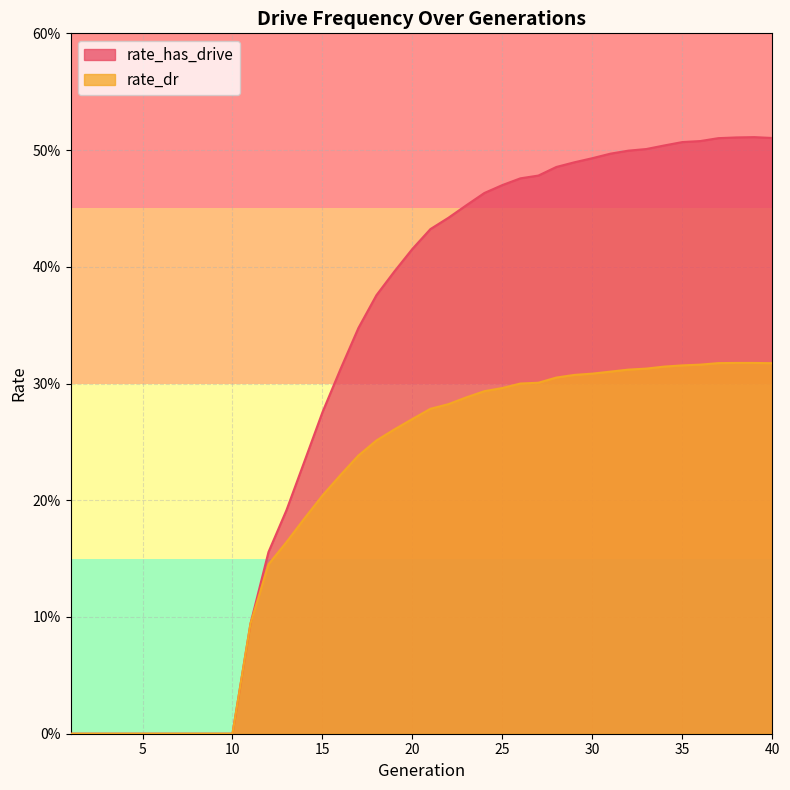

What is the average value of the rate_dr series?

0.2